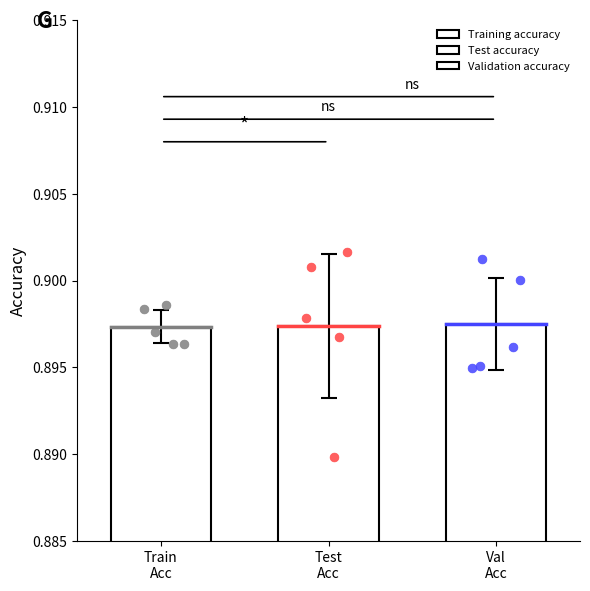

Which series reaches the minimum Y coordinate?

Test accuracy